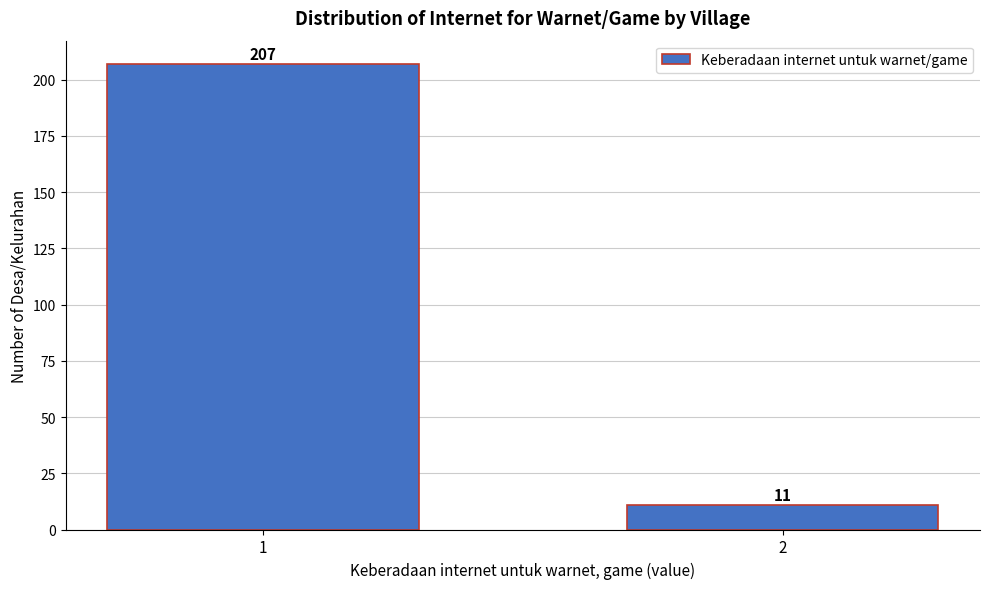

Reading left to right, what are all the values shown in this chart?

207	11